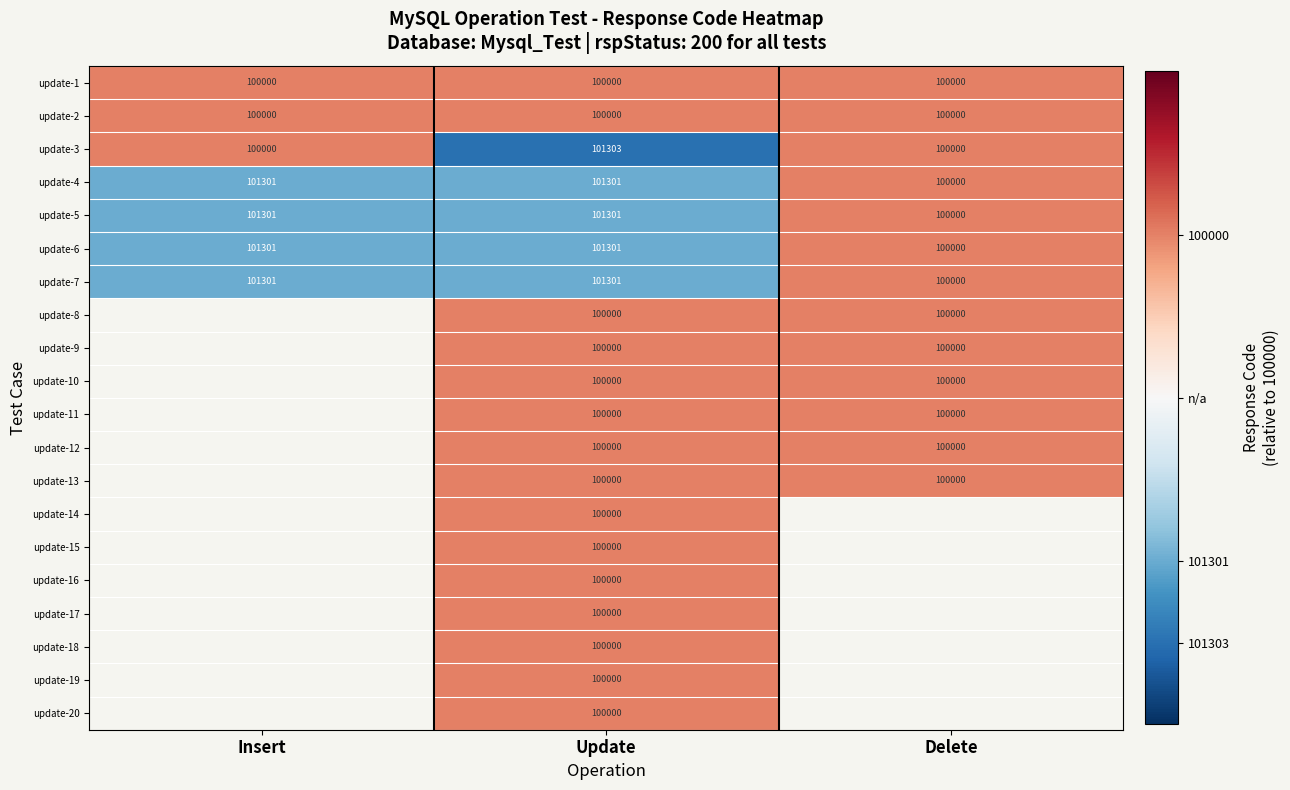

At how many categories does at least one series exceed -5?

3